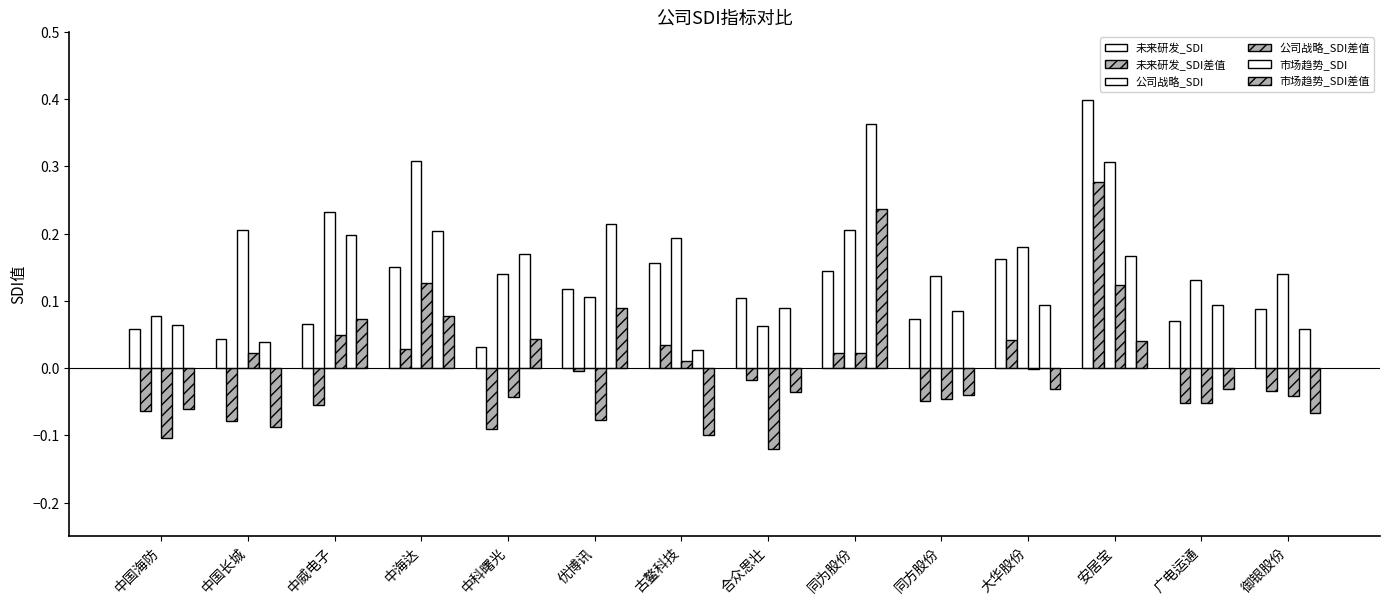

The 公司战略_SDI series shows 0.2 at 中海达. True or false?

False